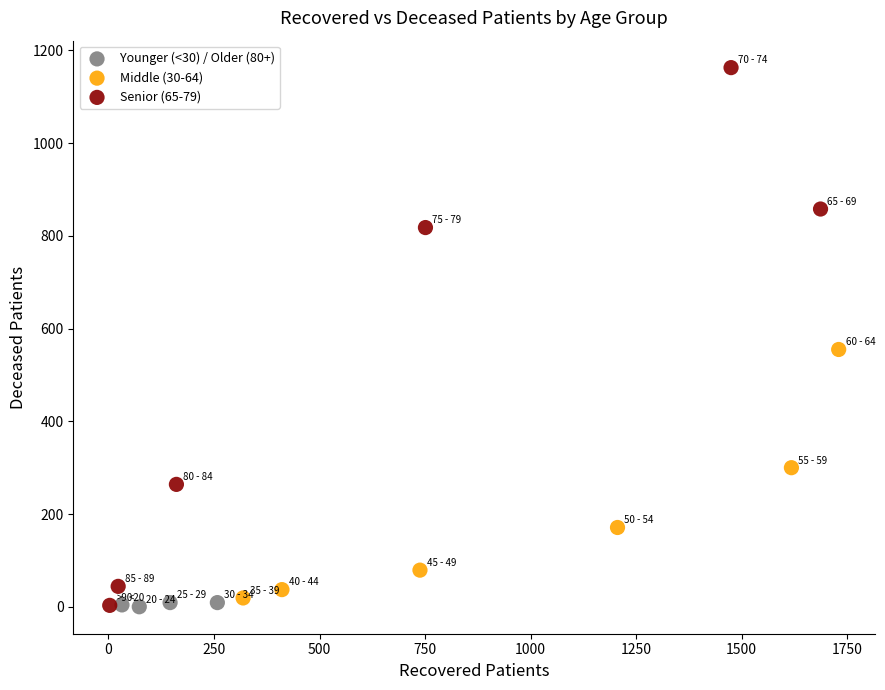

What are all the series names shown in the legend?

Younger (<30) / Older (80+), Middle (30-64), Senior (65-79)